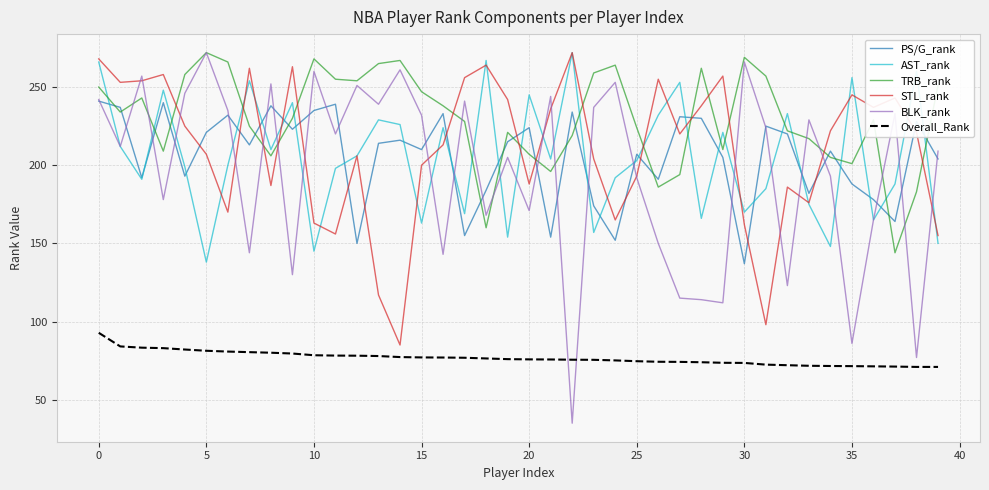

True or false: BLK_rank has more than 1 points higher than both neighbors.

True